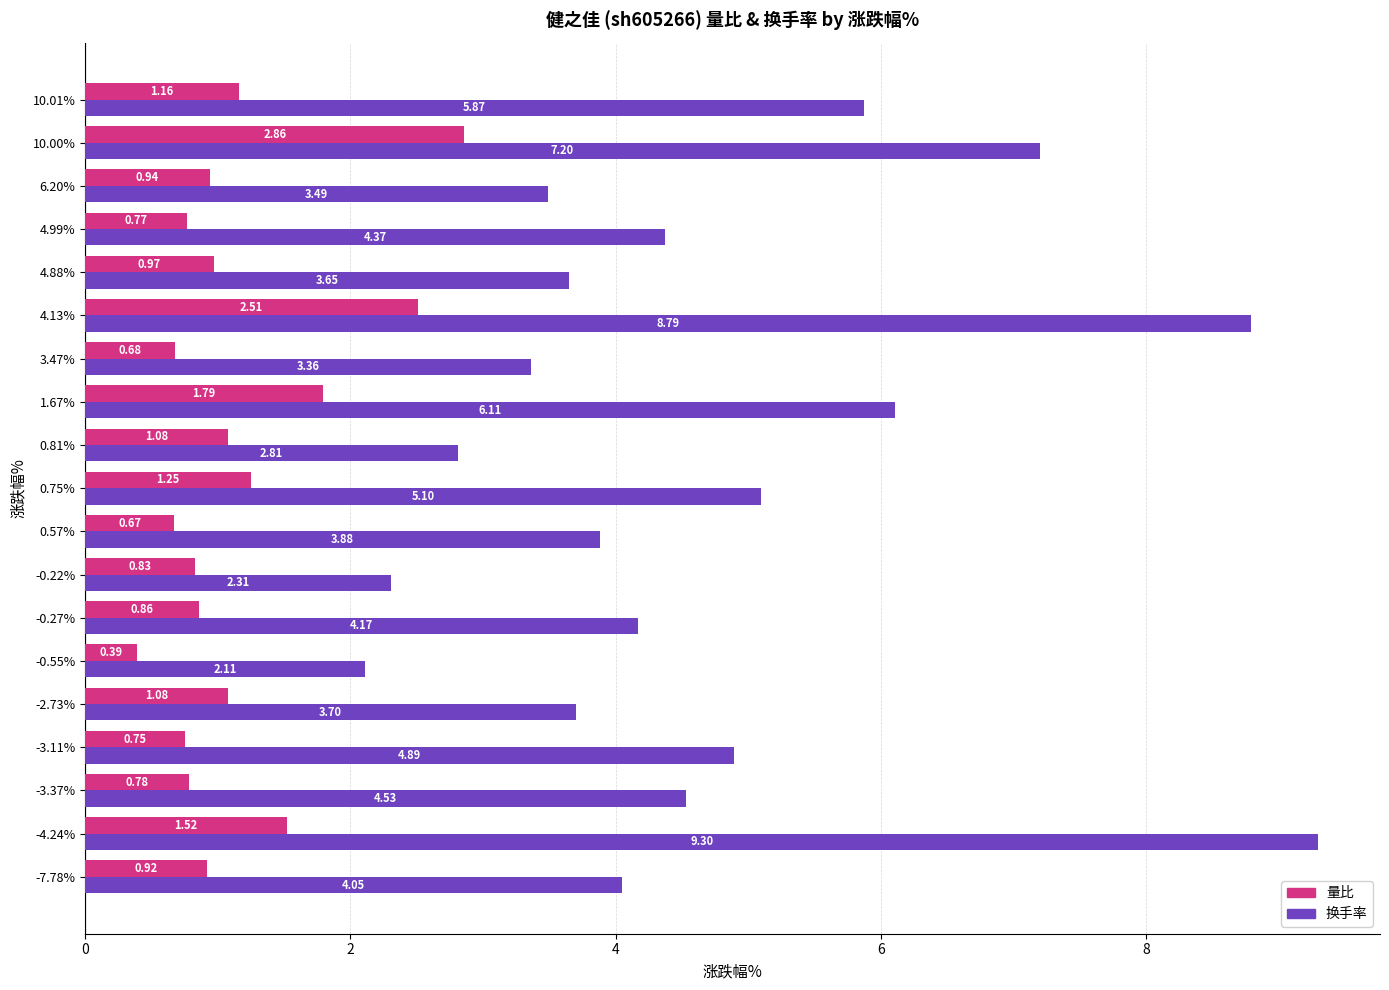

What are all the series names shown in the legend?

量比, 换手率